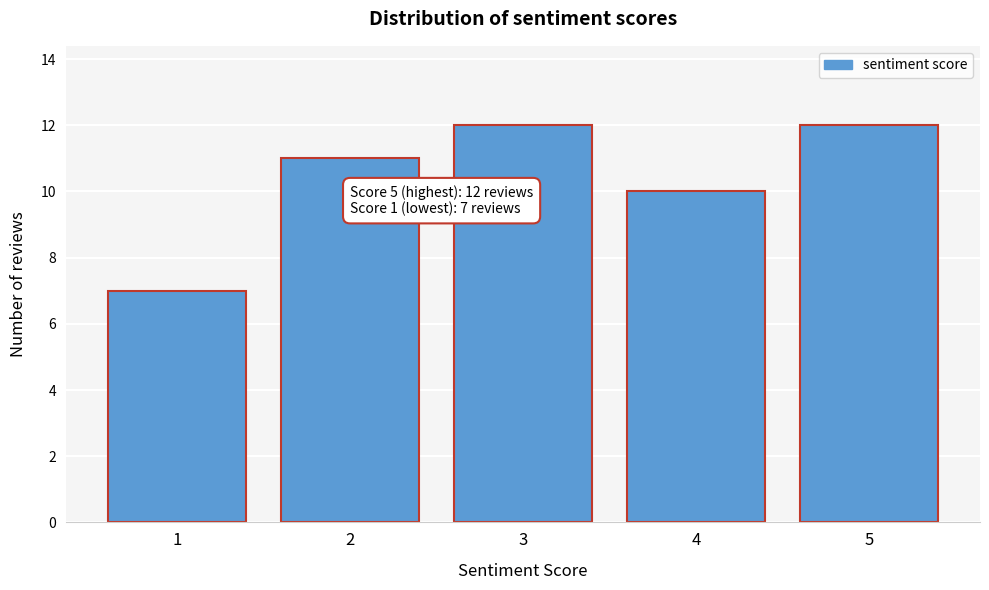

Reading left to right, what are all the values shown in this chart?

1=7	2=11	3=12	4=10	5=12